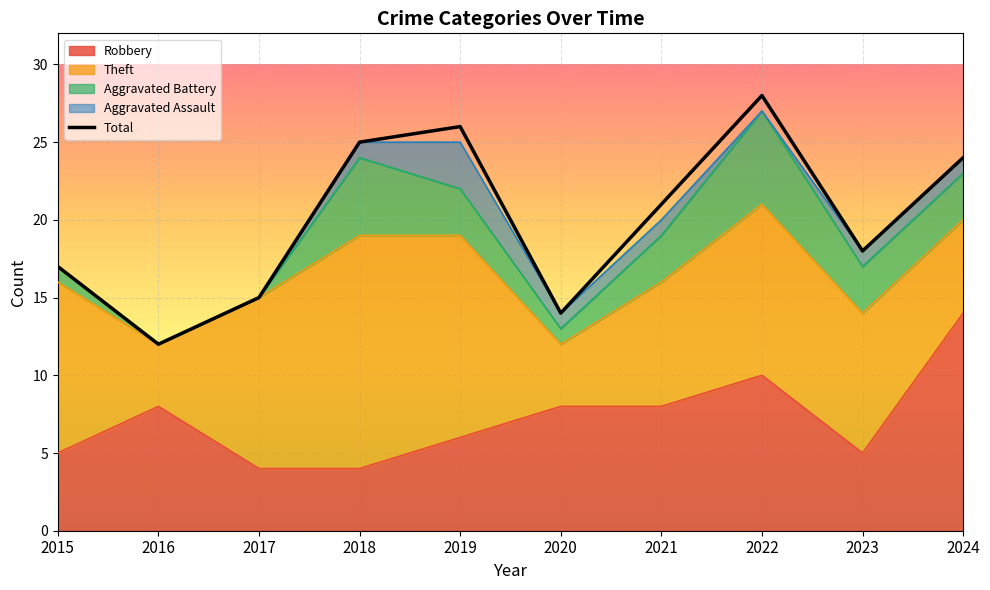

List the labels in order of value, smallest first.

2016, 2020, 2017, 2015, 2023, 2021, 2024, 2018, 2019, 2022